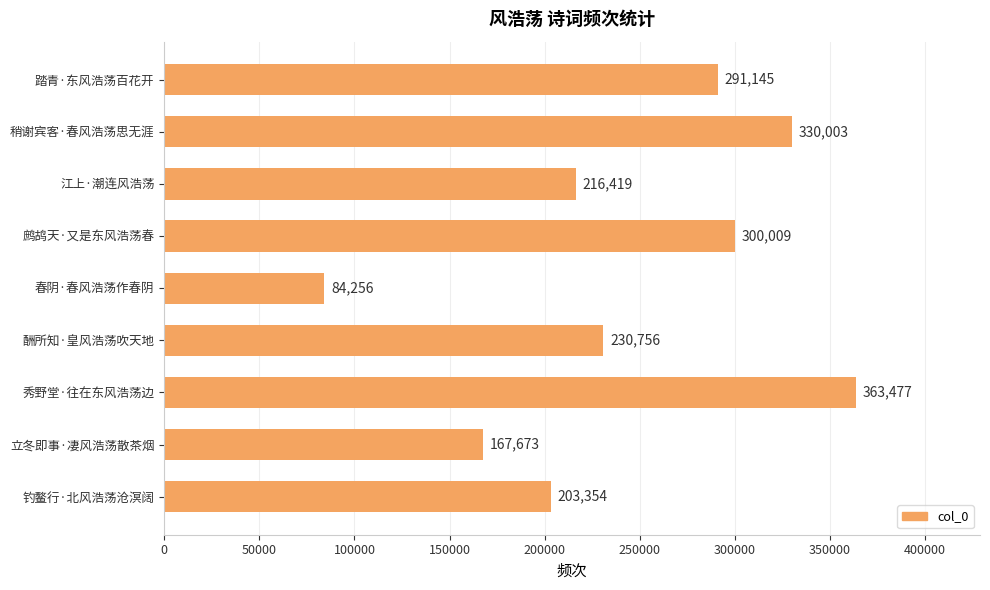

Reading top to bottom, transcribe all the data shown in this chart.

291145	330003	216419	300009	84256	230756	363477	167673	203354